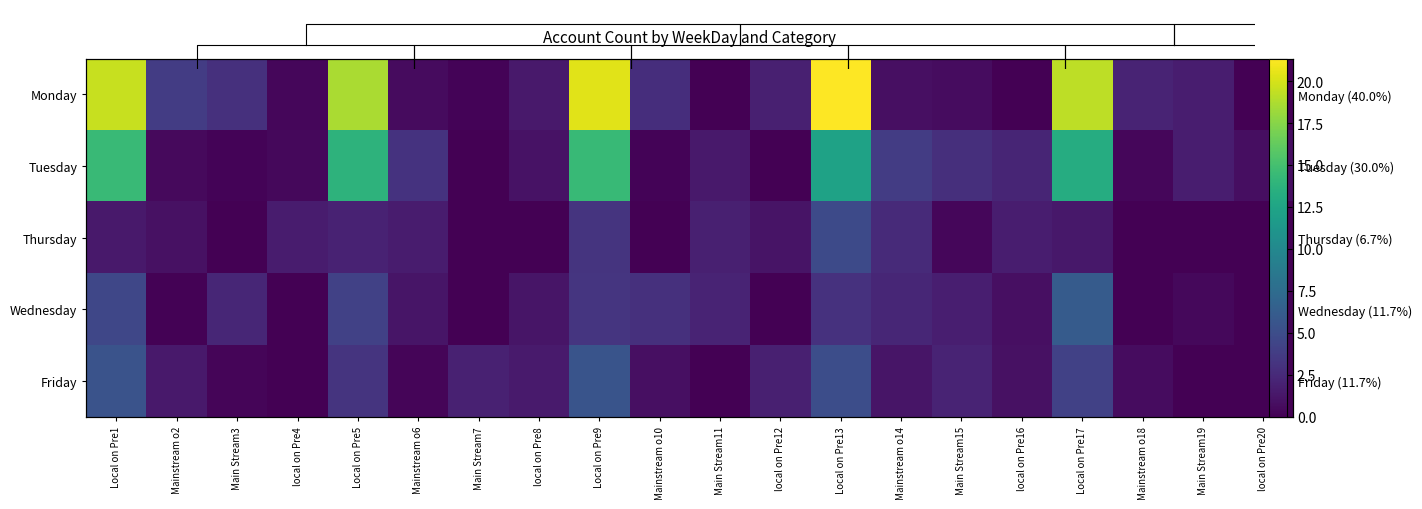

Between local on Pre4 and Main Stream15, which series saw the biggest shift?

Tuesday